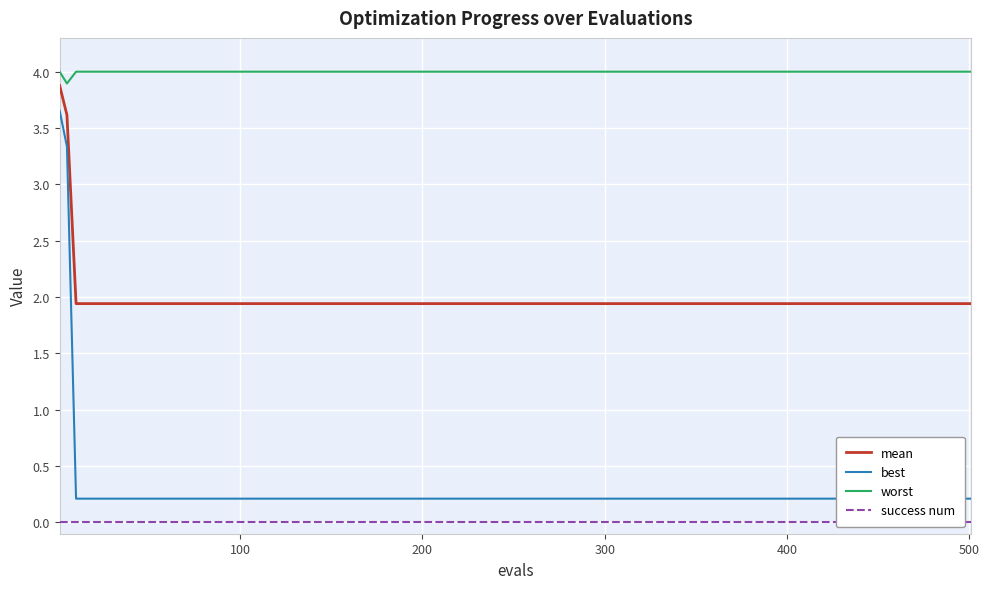

What is the sum of all mean values?

71.6